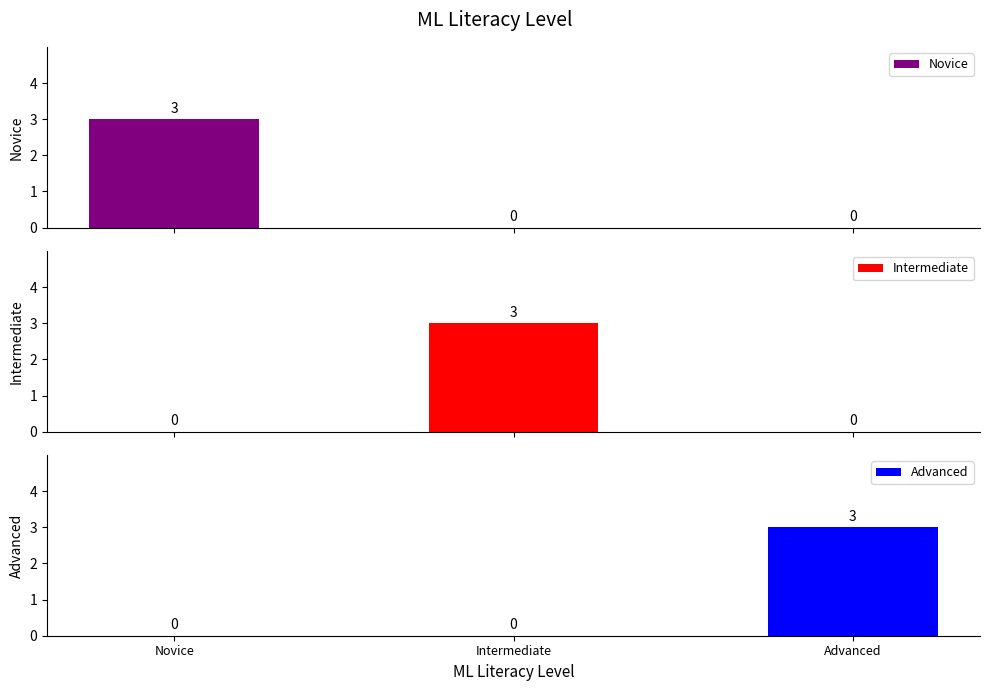

Reading left to right, extract all data points from this chart.

Novice: 3	0	0
Intermediate: 0	3	0
Advanced: 0	0	3